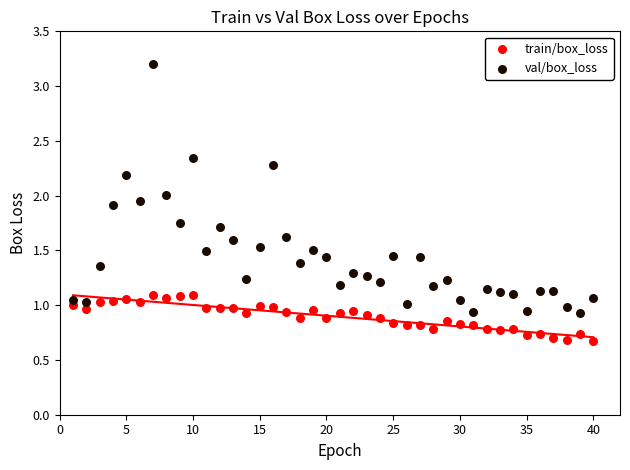

Which series contains the highest Y value?

val/box_loss